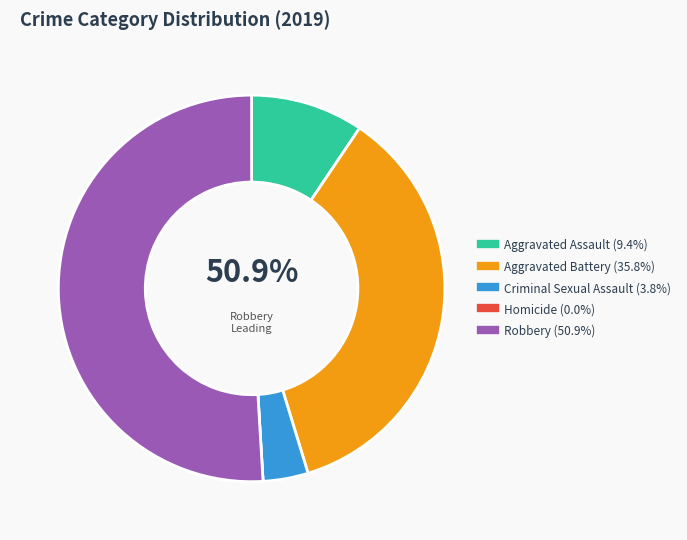

Which category accounts for the majority?

Robbery